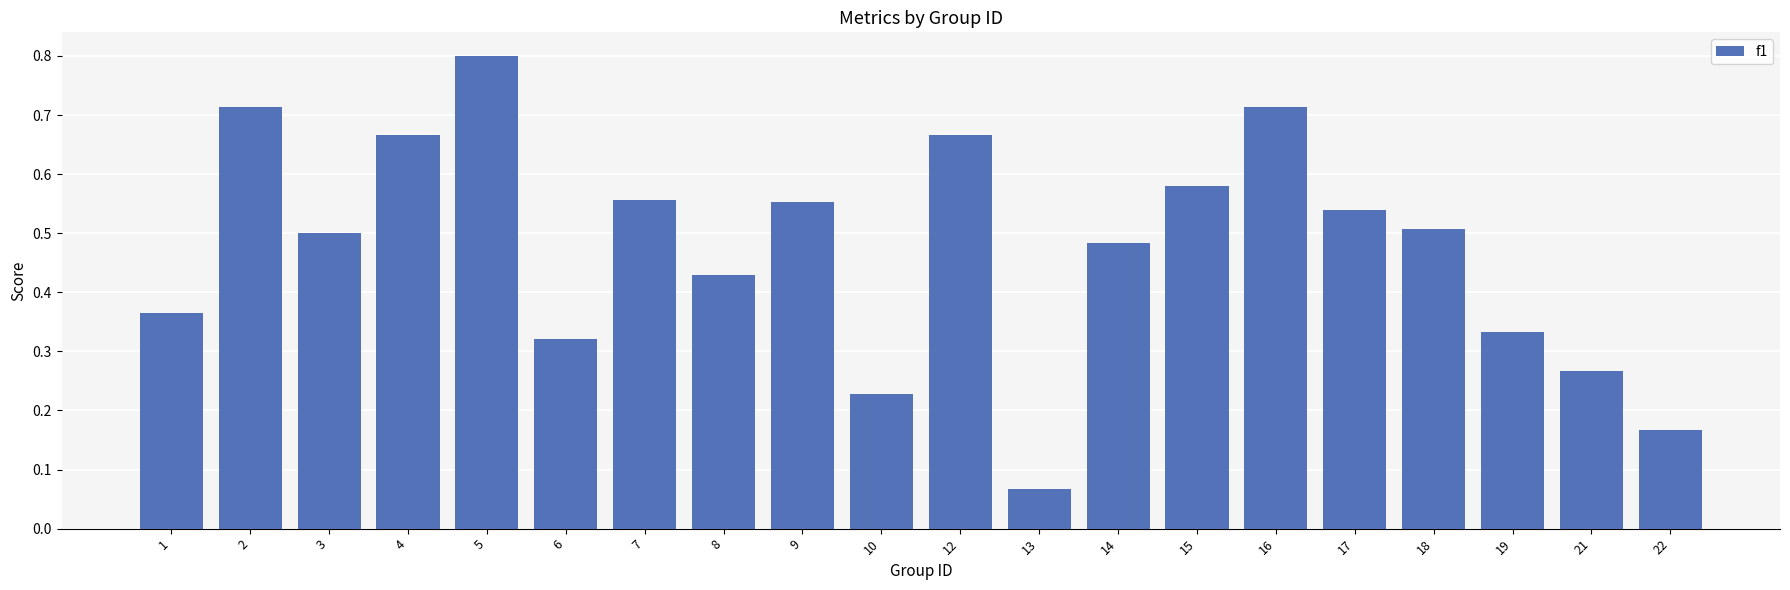

What is the sum of all values?

9.5